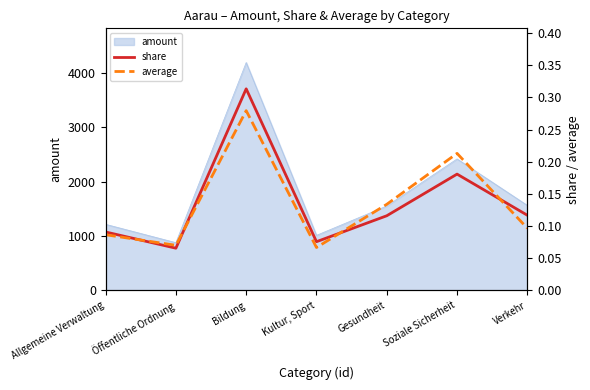

Where is average nearest to the value 0?

Kultur, Sport